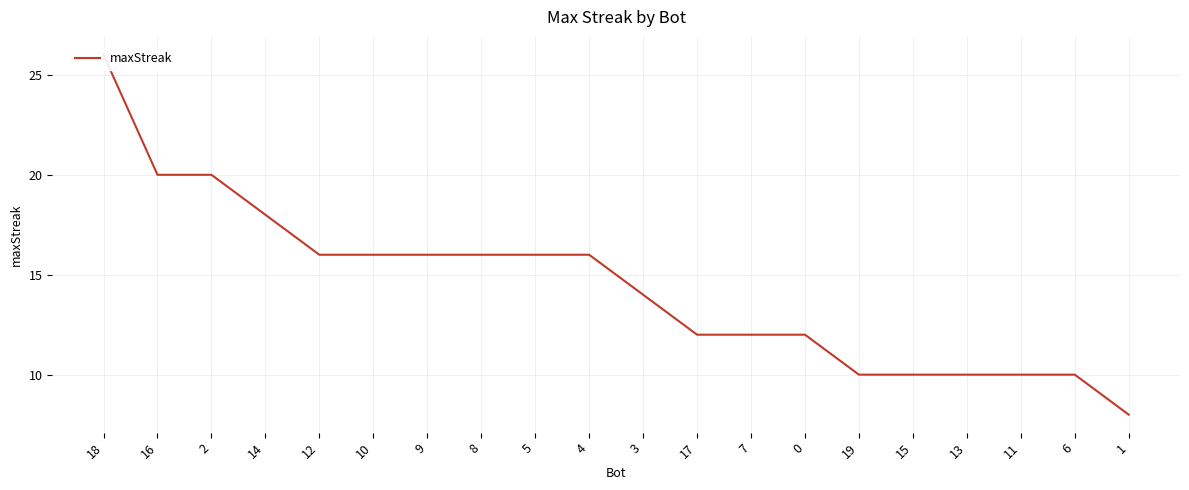

What is the sum of all values?

288